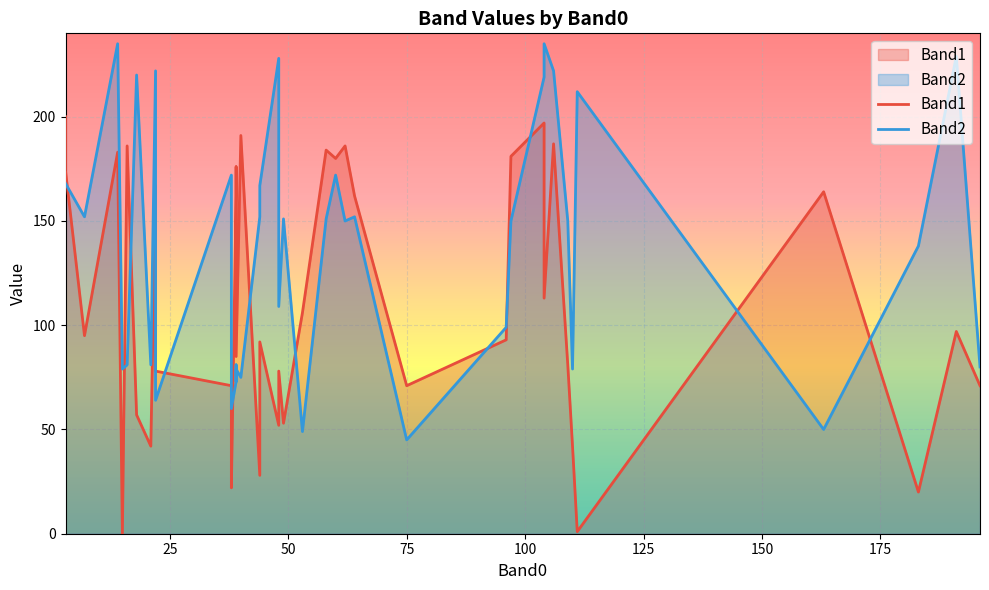

How many series are shown in this chart?

2